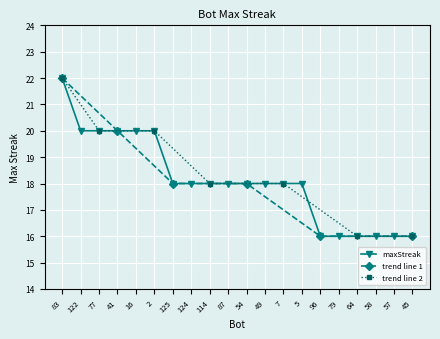

Rank the categories by value from highest to lowest.

83, 122, 77, 41, 16, 2, 125, 124, 114, 87, 54, 49, 7, 5, 96, 79, 64, 58, 57, 45